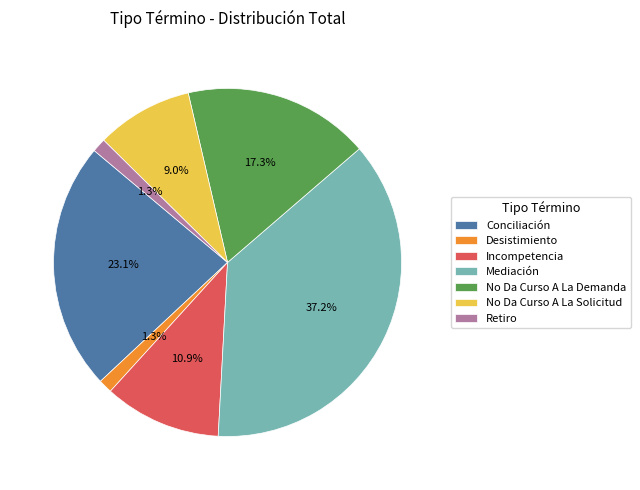

True or false: Mediación accounts for 32% of the total.

False